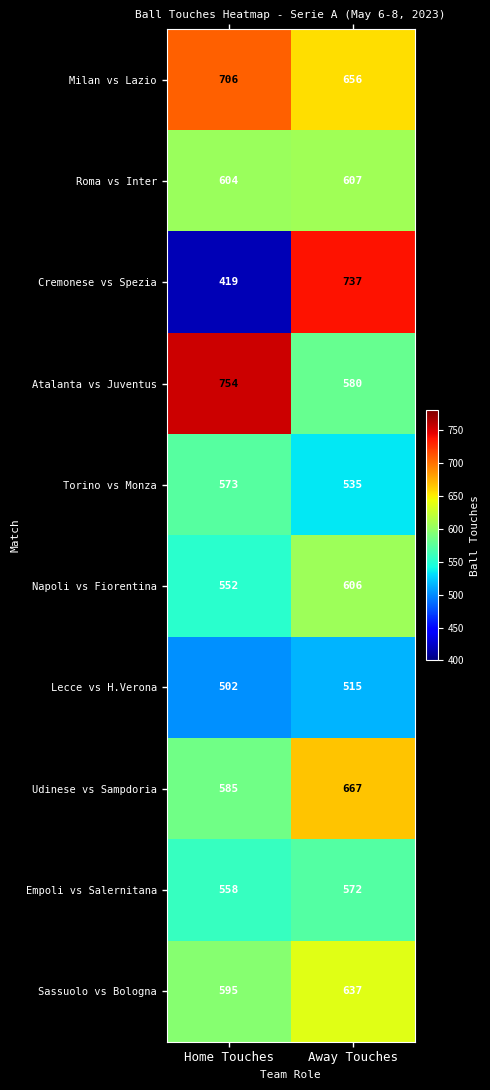

The value of Udinese vs Sampdoria at Away Touches is 1086. True or false?

False